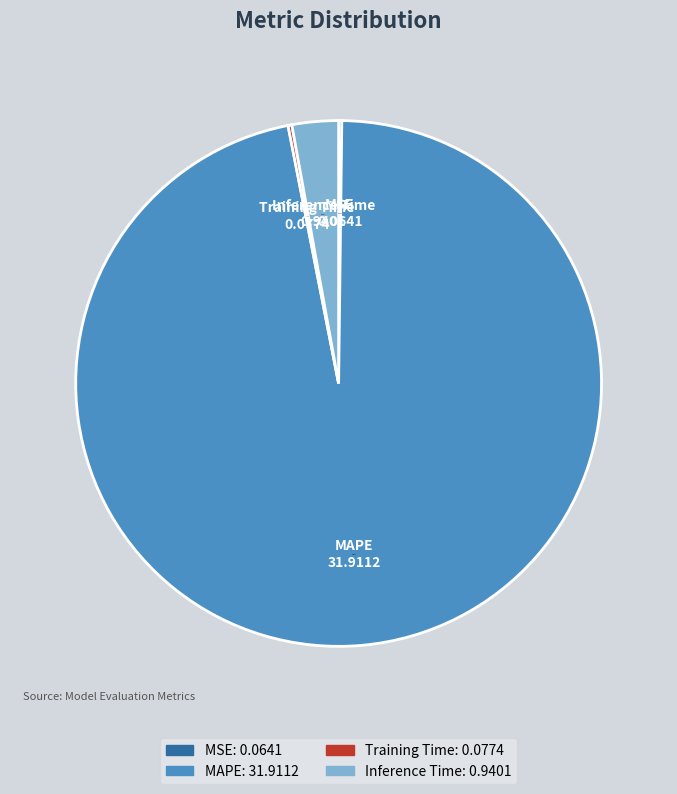

Between Inference Time and MAPE, which is larger?

MAPE